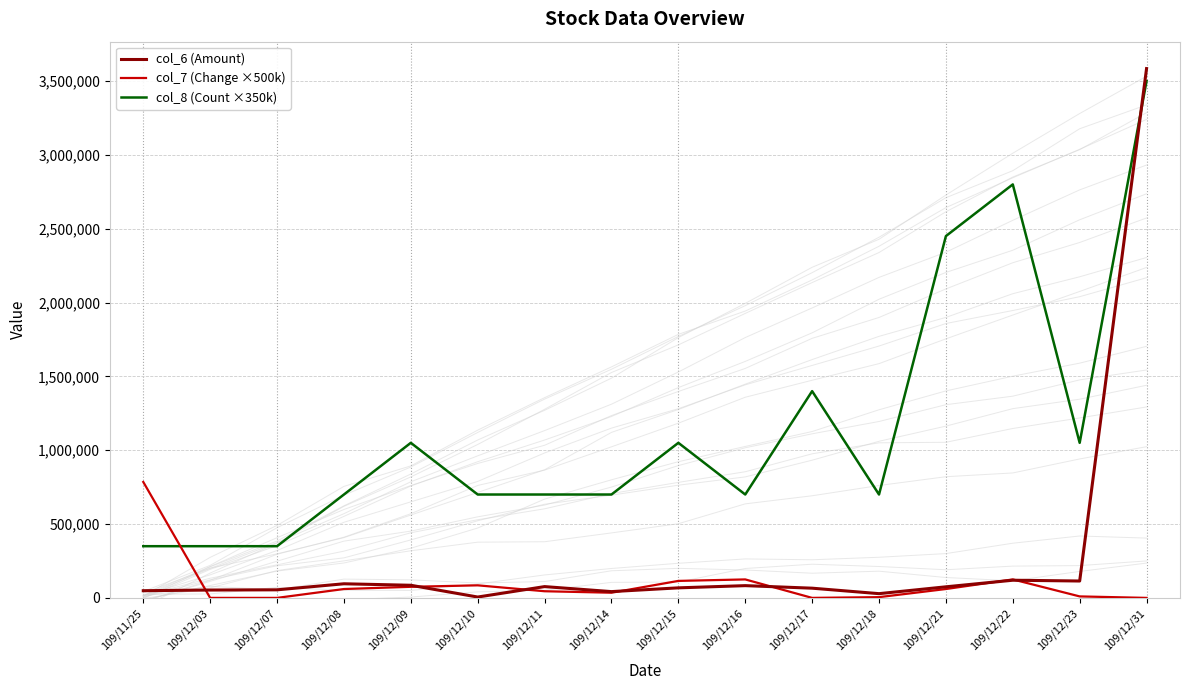

The value of col_6 (Amount) at 109/12/07 is 19599. True or false?

False